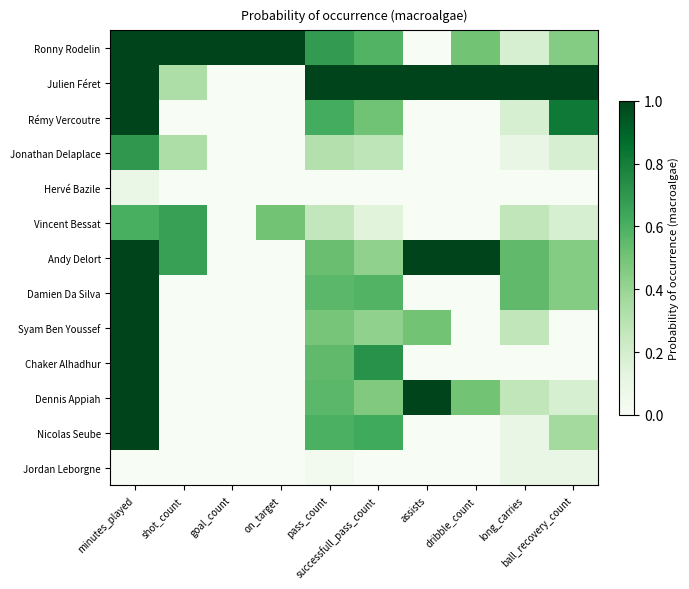

Between assists and ball_recovery_count, which is larger?

ball_recovery_count